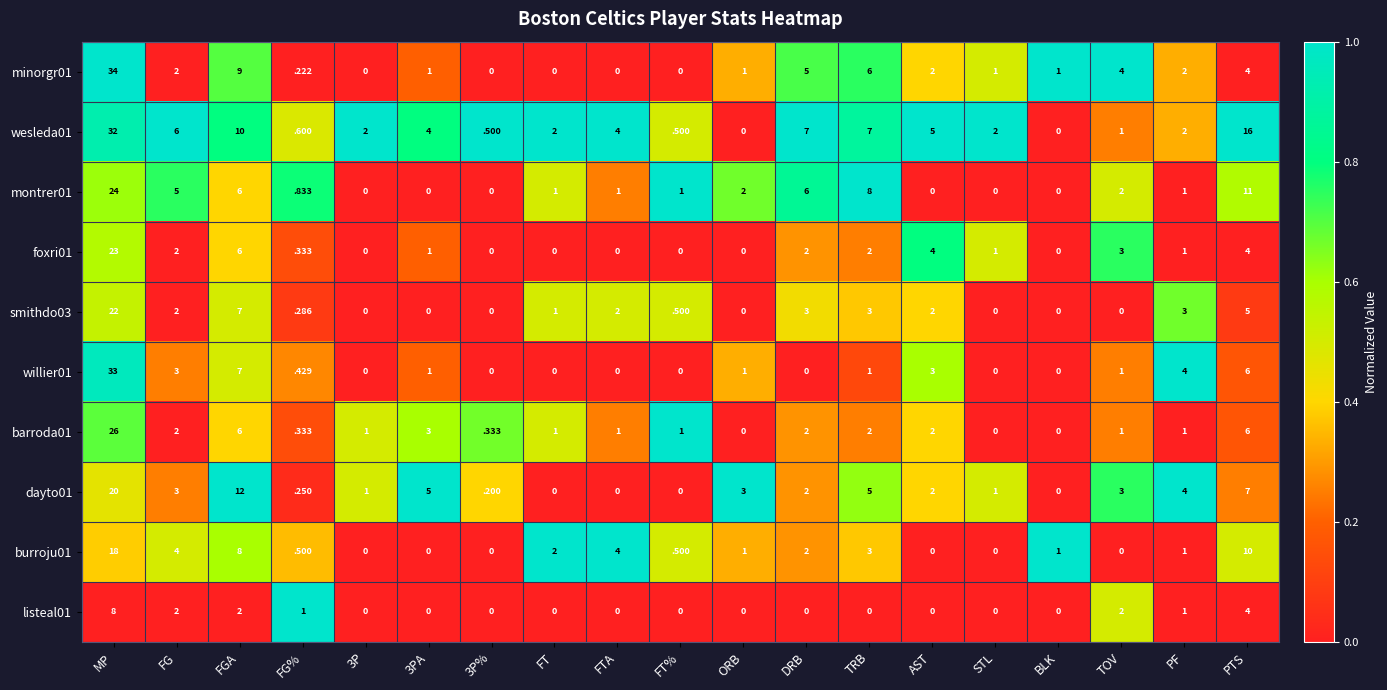

Where does the burroju01 series first go above 1?

MP